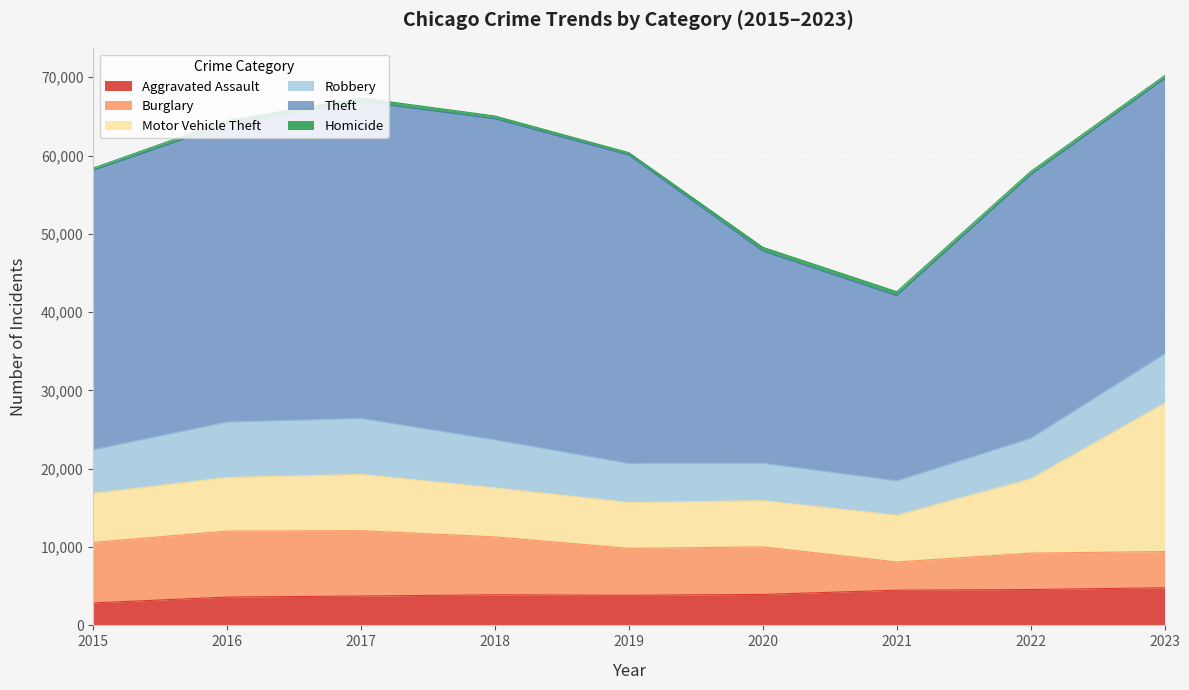

True or false: Aggravated Assault and Motor Vehicle Theft intersect in this chart.

False